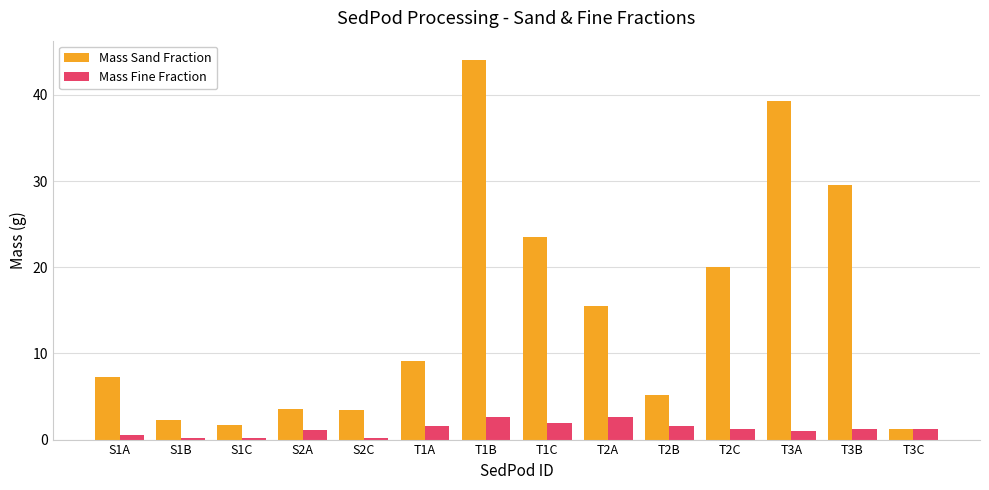

At how many categories does at least one series exceed 4?

9